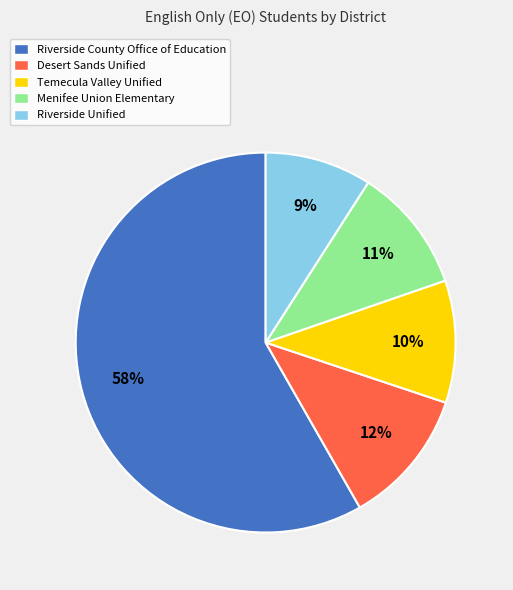

What is the largest slice in the pie chart?

Riverside County Office of Education